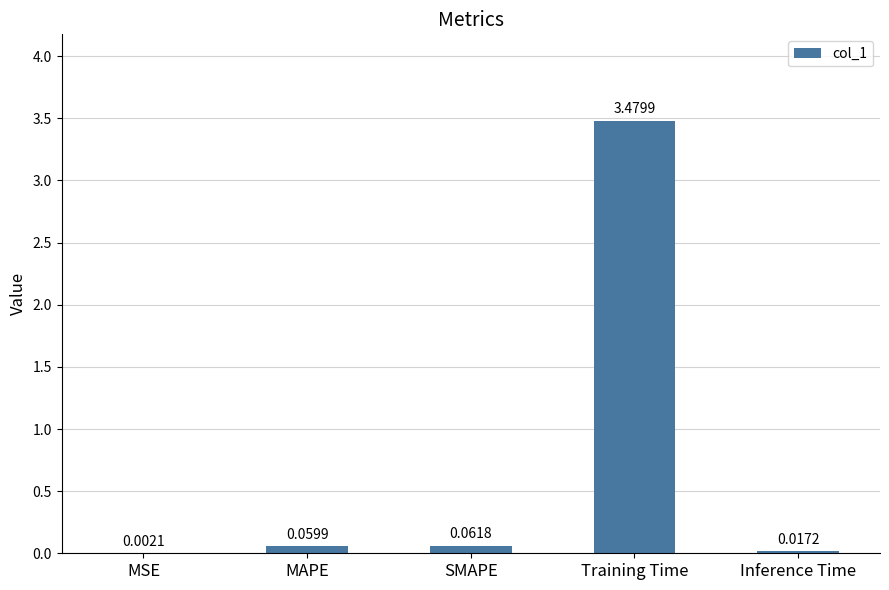

Where is the data nearest to the value 1?

SMAPE